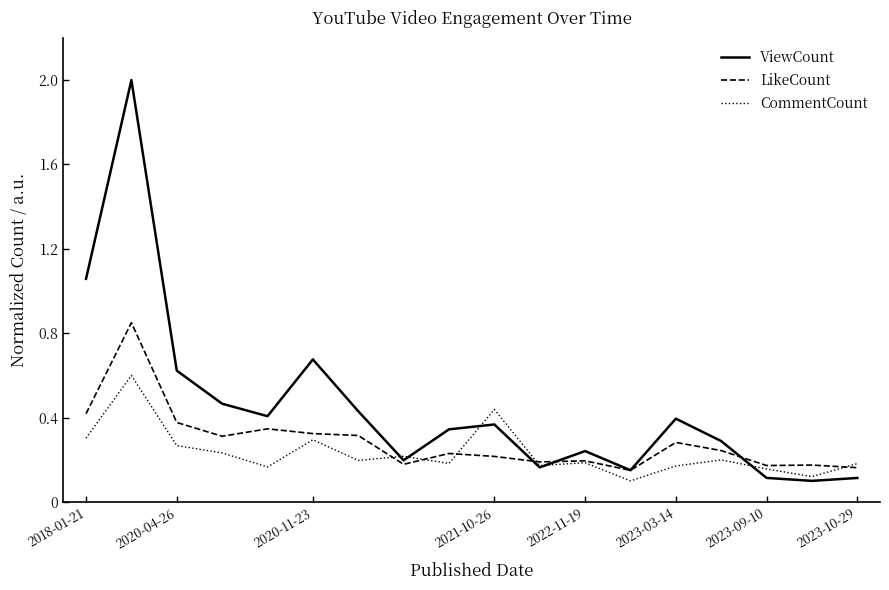

Which series has the widest spread of values?

ViewCount